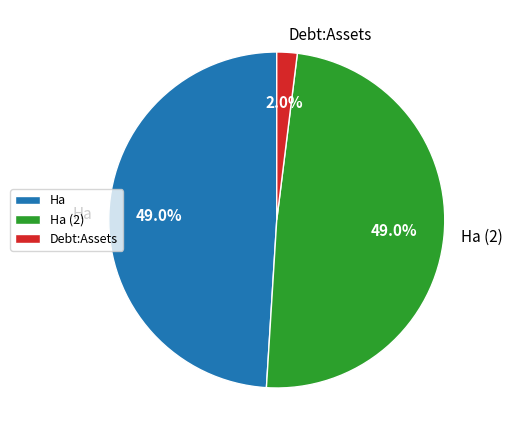

Which category has the smallest portion of the pie?

Debt:Assets